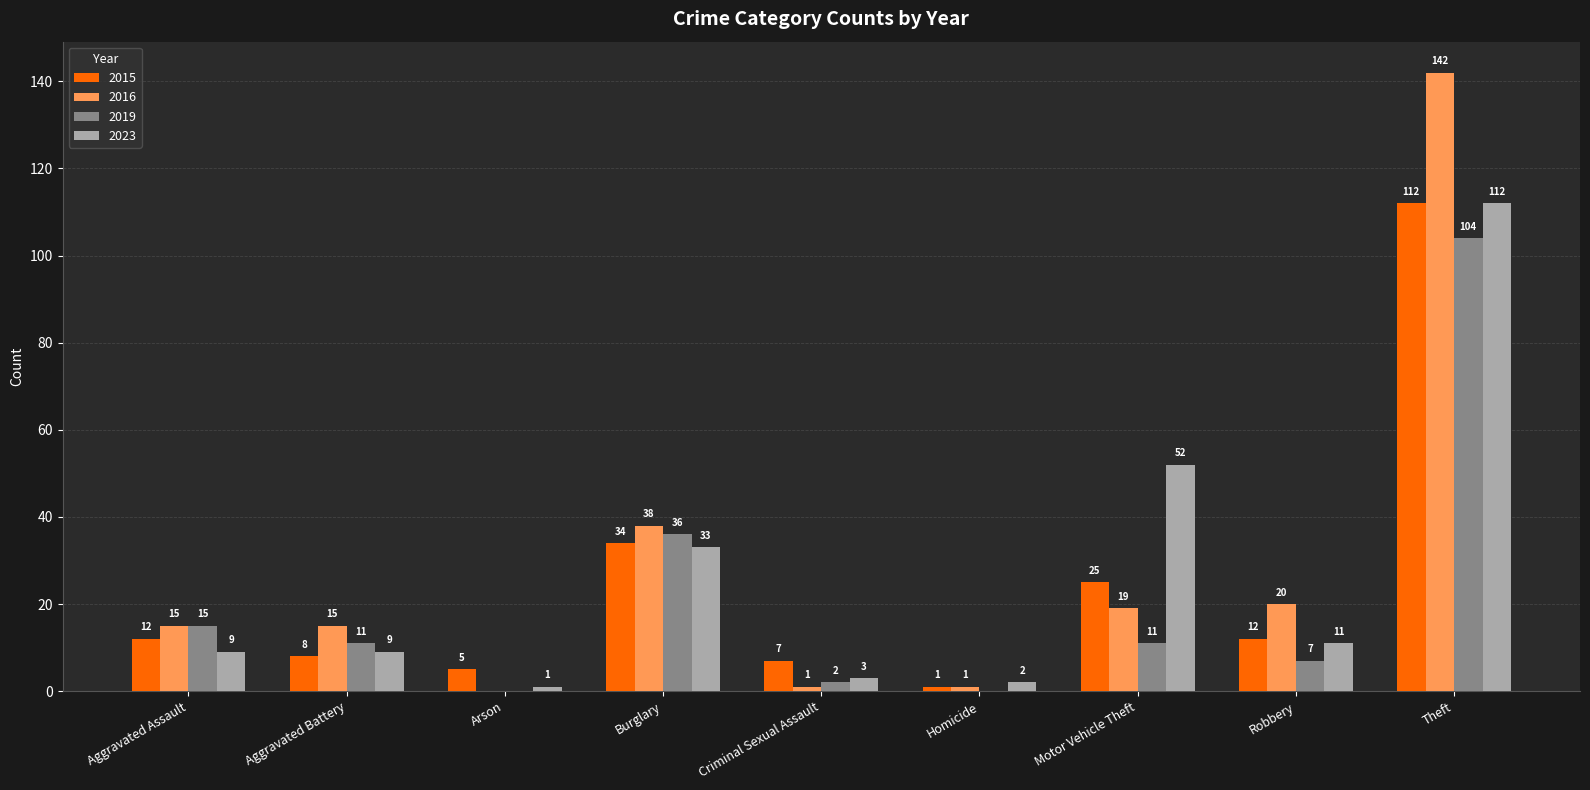

Where does the 2019 series first go above 11?

Aggravated Assault